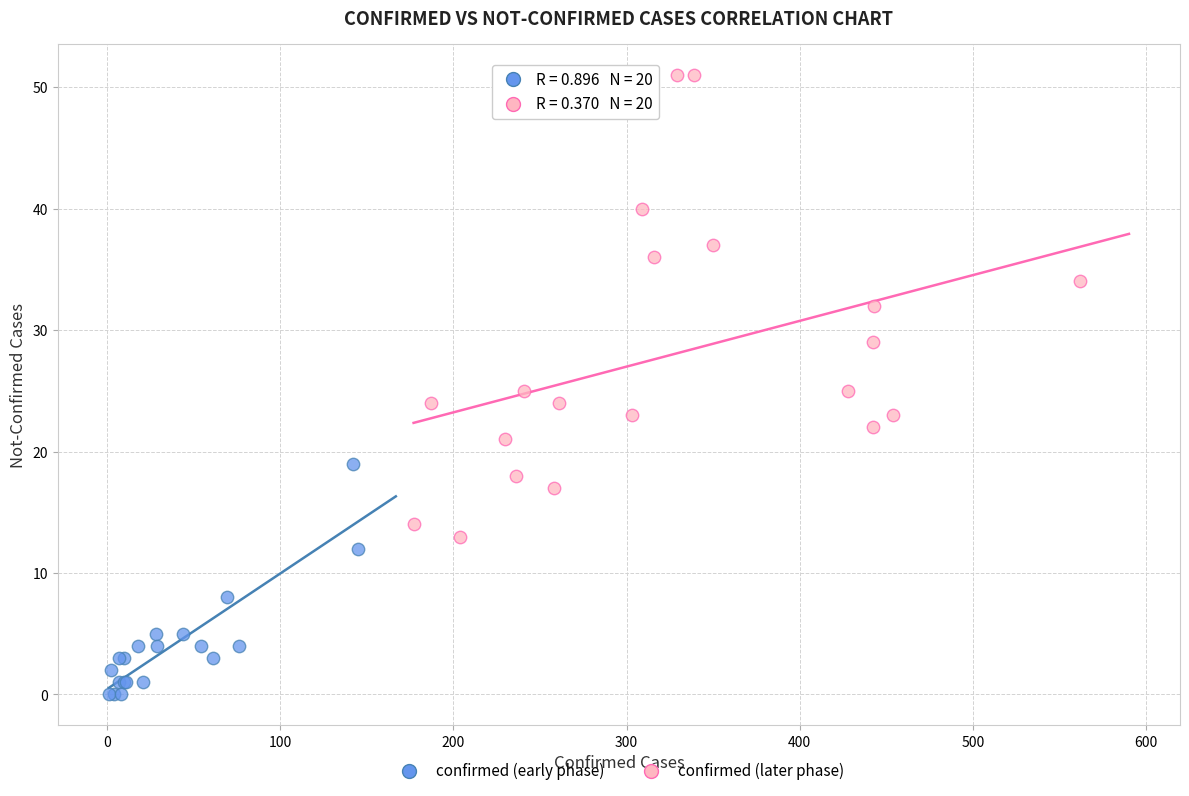

Which series reaches the minimum Y coordinate?

confirmed (early phase)